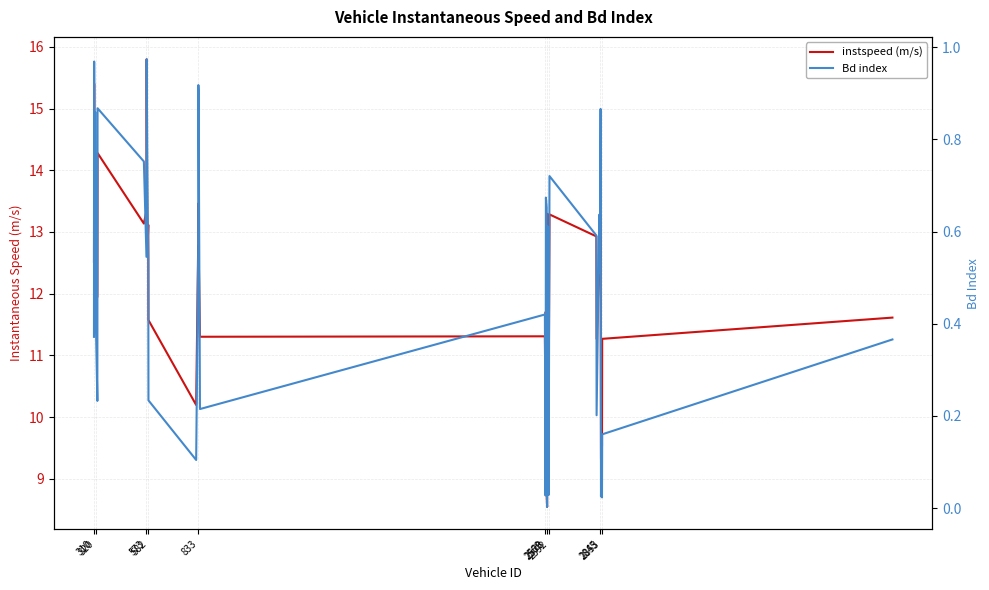

True or false: Bd index has more than 1 interior local peaks.

True